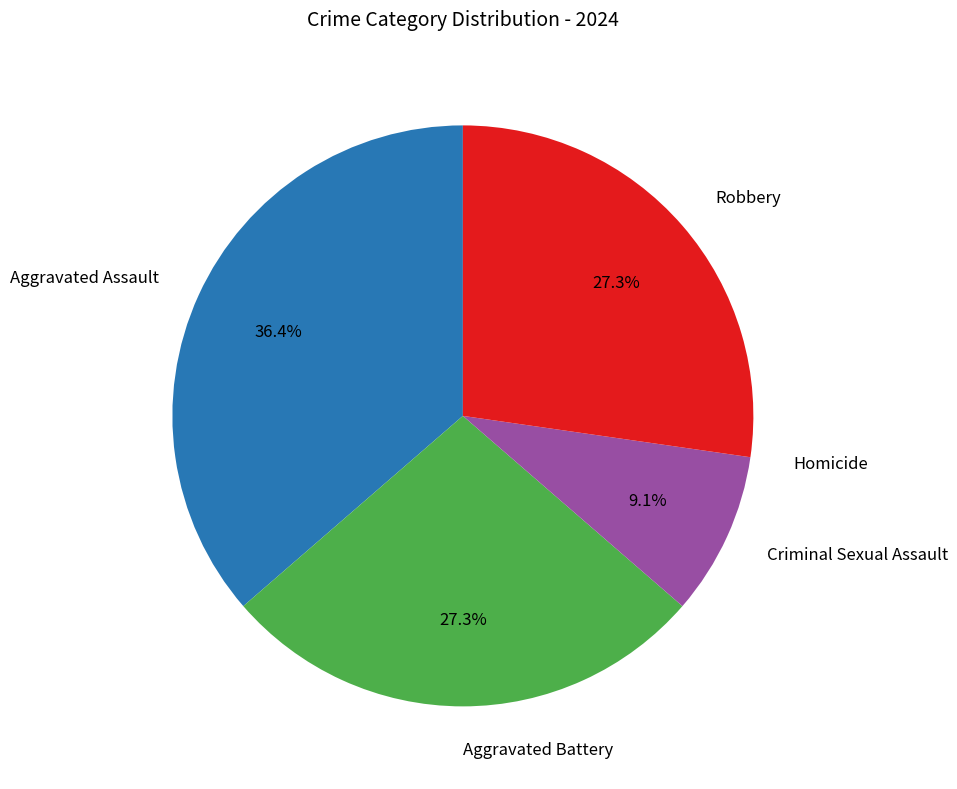

Is there a majority slice in this chart?

No